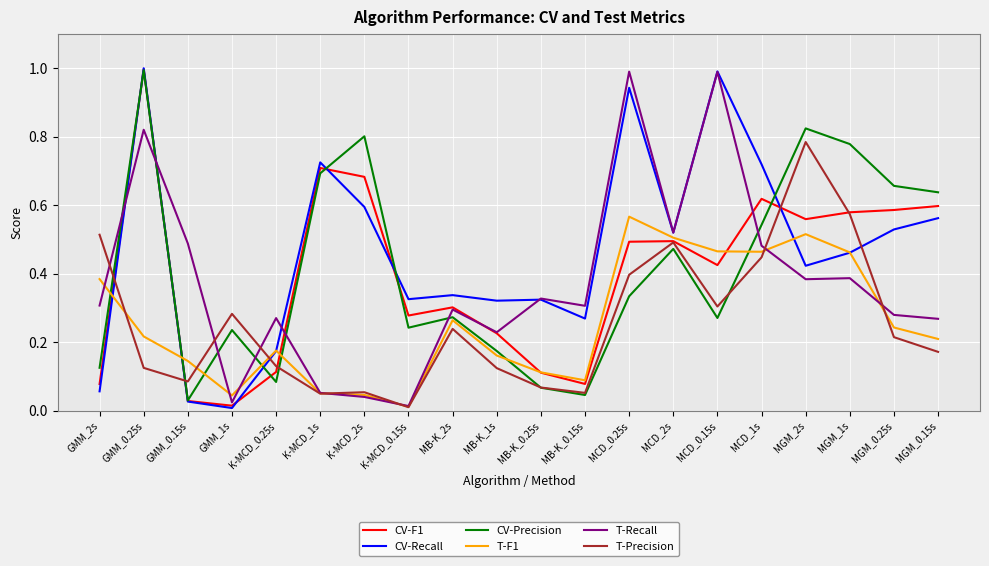

Which series has the widest spread of values?

CV-Recall